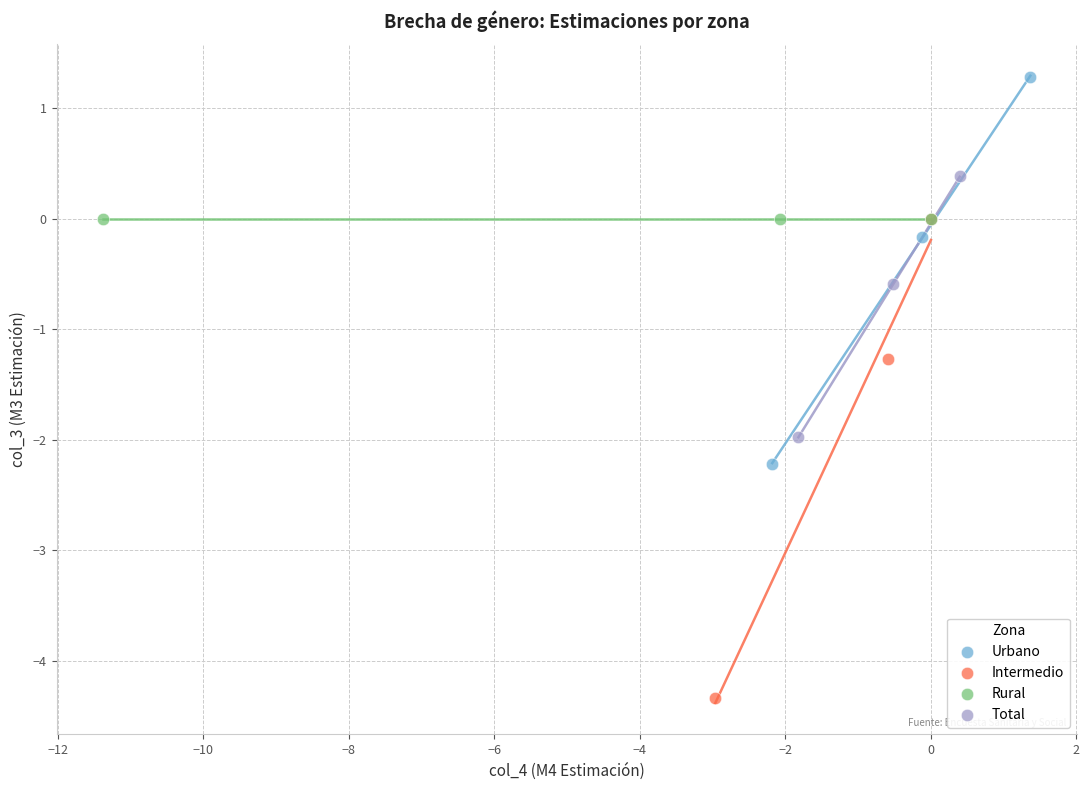

Which series reaches the minimum Y coordinate?

Intermedio